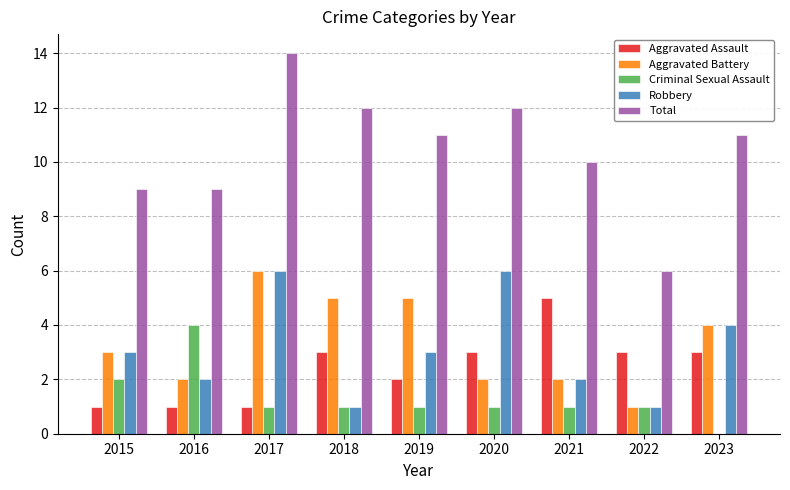

Read the Aggravated Battery value at 2021.

2